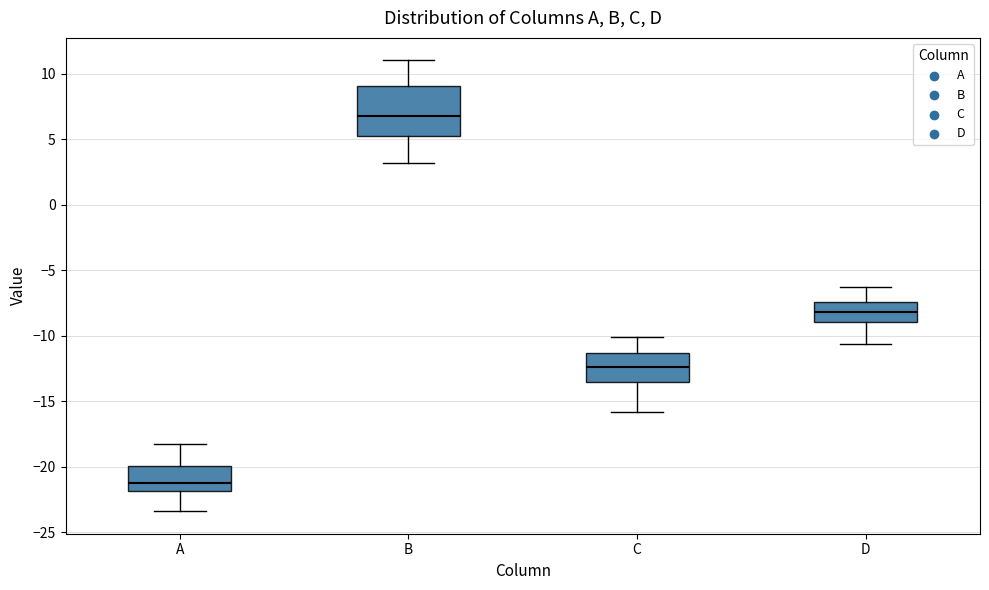

Reading left to right, read every box against the y-axis: the position of its median line, the range the box covers, and the ends of its whiskers. The values are not printed on the chart, so give them approximately, as read against the axis.

A: median -21.0, box -22.0 to -20.0, whiskers -23.5 to -18.0
B: median 7.0, box 5.5 to 9.0, whiskers 3.0 to 11.0
C: median -12.5, box -13.5 to -11.5, whiskers -16.0 to -10.0
D: median -8.0, box -9.0 to -7.5, whiskers -10.5 to -6.5